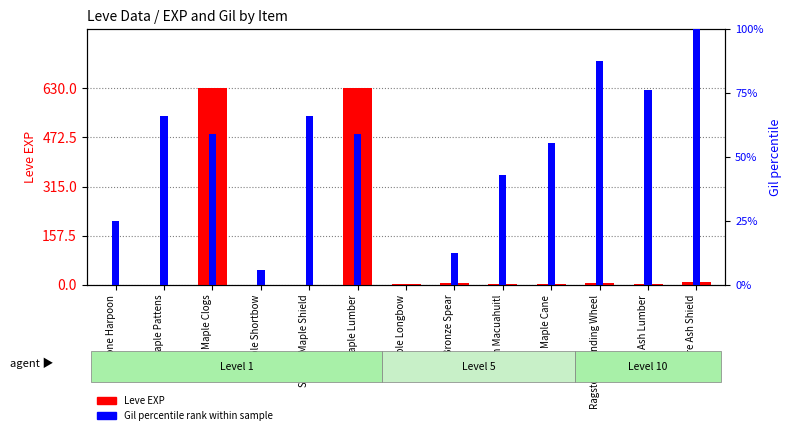

How many groups of bars are there?

13